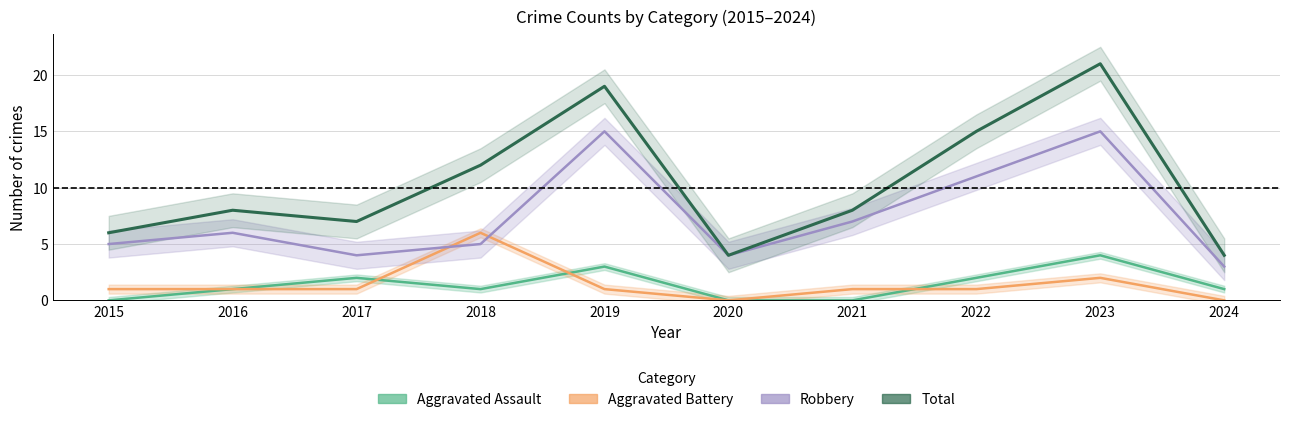

Is it true that Aggravated Assault equals 1 at 2024?

True